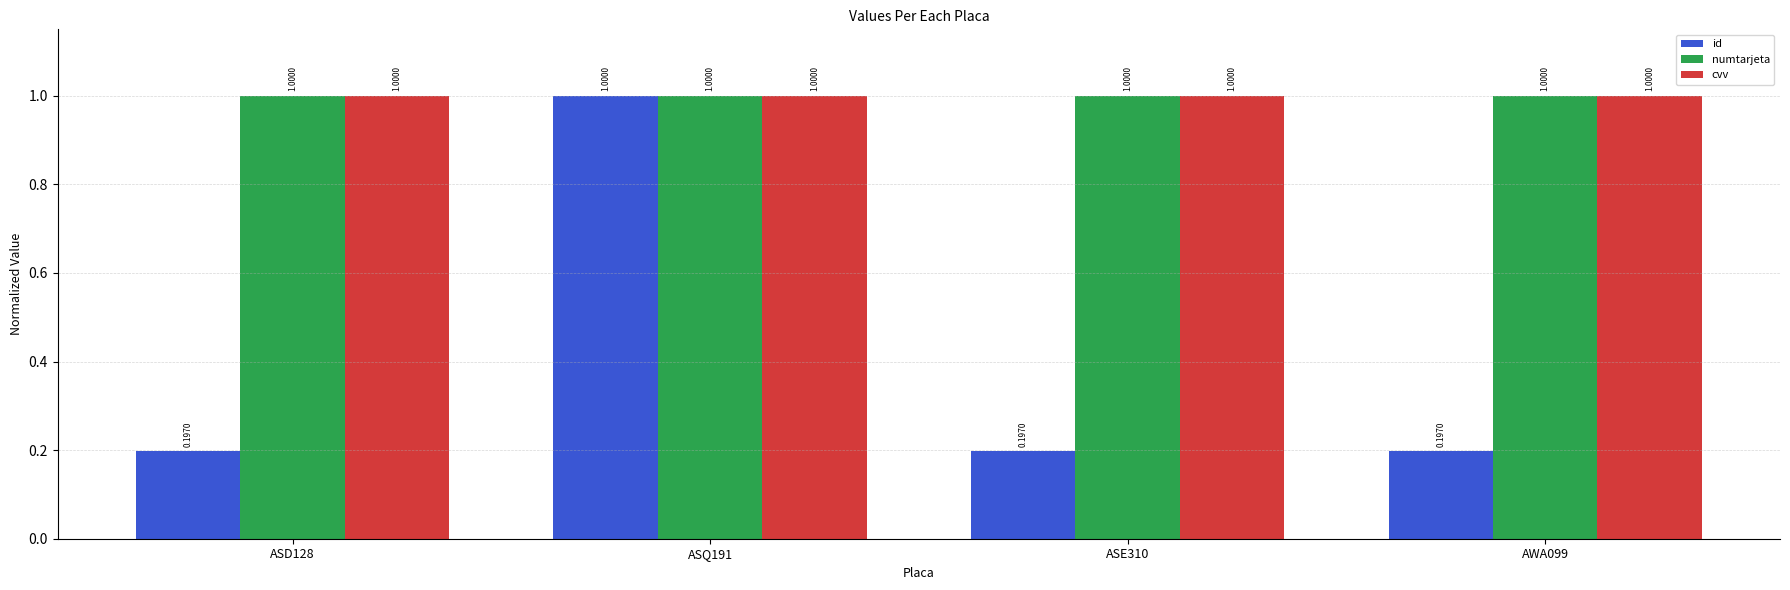

What is the sum of the cvv values at AWA099 and ASE310?

2.0